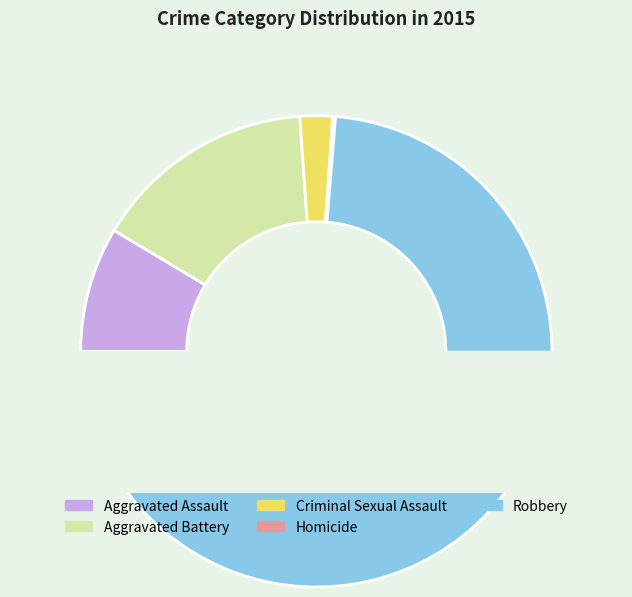

What percentage is NOT represented by Criminal Sexual Assault?

97.8%